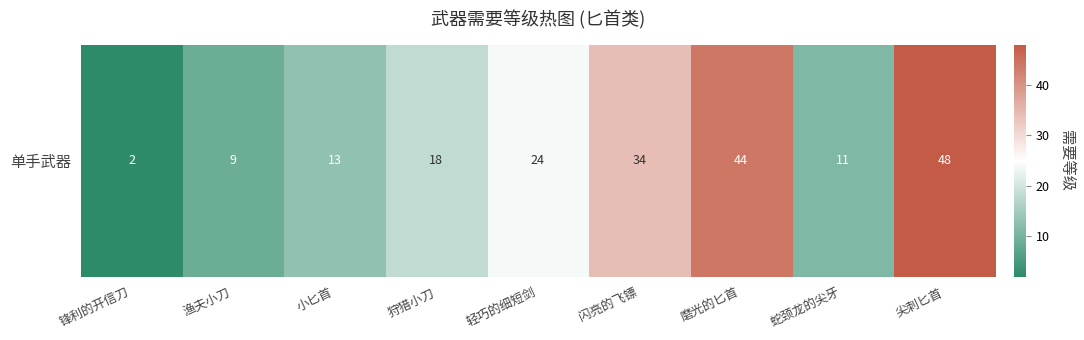

Between 轻巧的细短剑 and 渔夫小刀, which is larger?

轻巧的细短剑